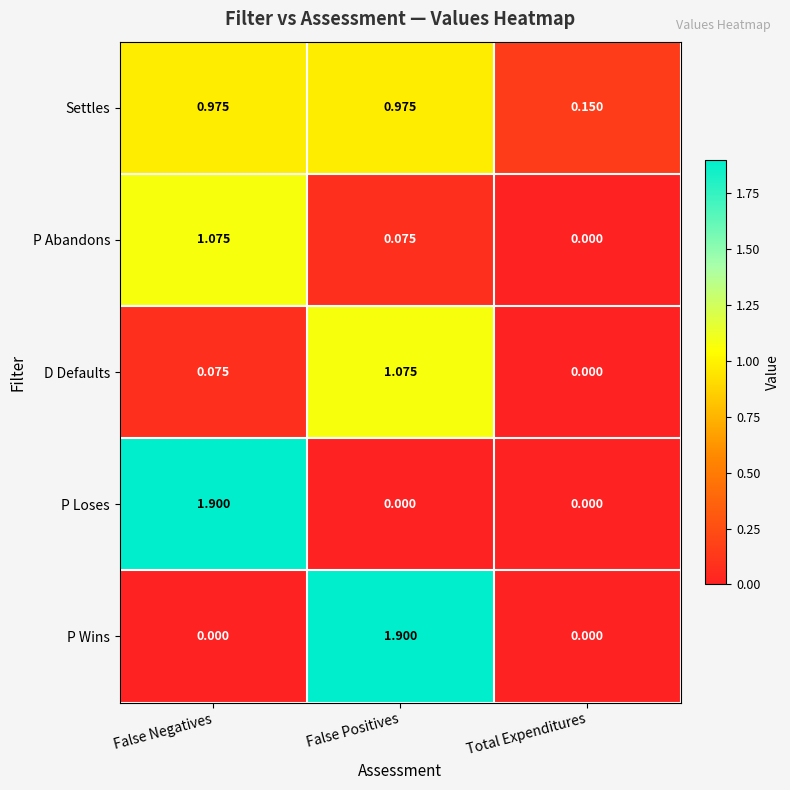

At False Positives, list the series in order from largest to smallest.

P Wins, D Defaults, Settles, P Abandons, P Loses